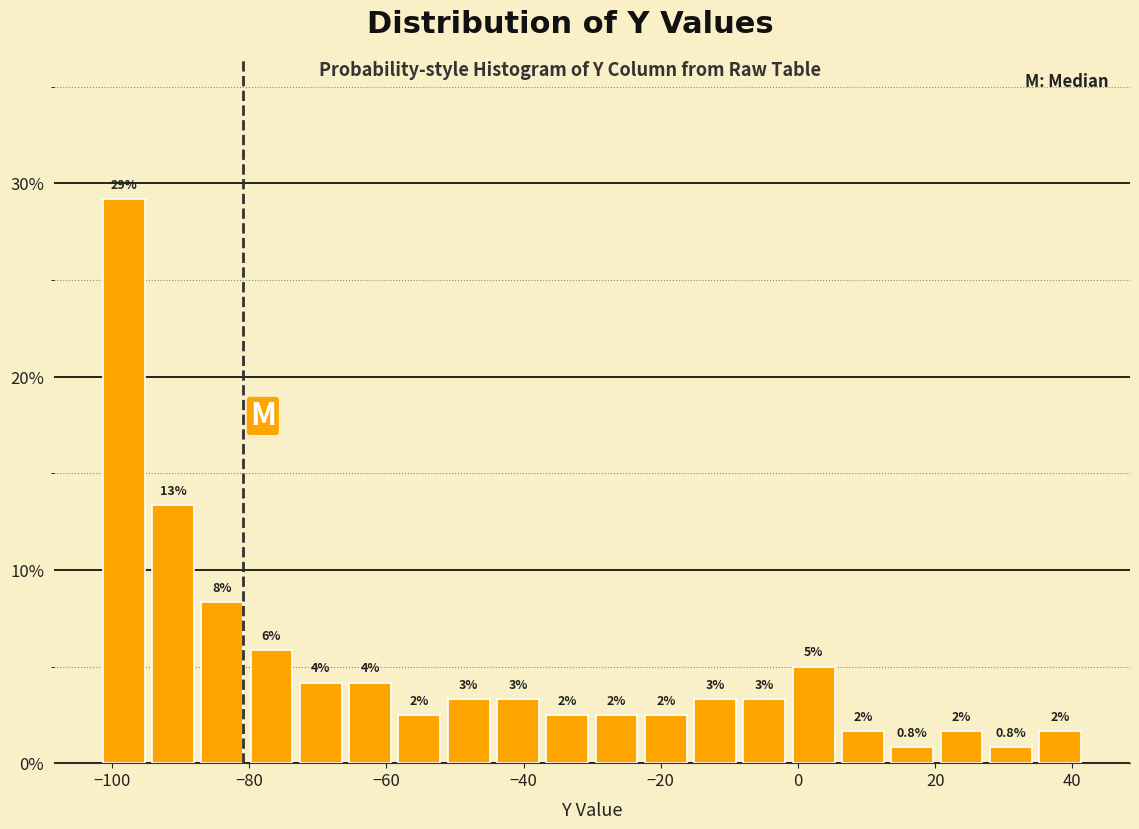

Read against the x-axis, roughly where is the centre of the tallest bar?

-98